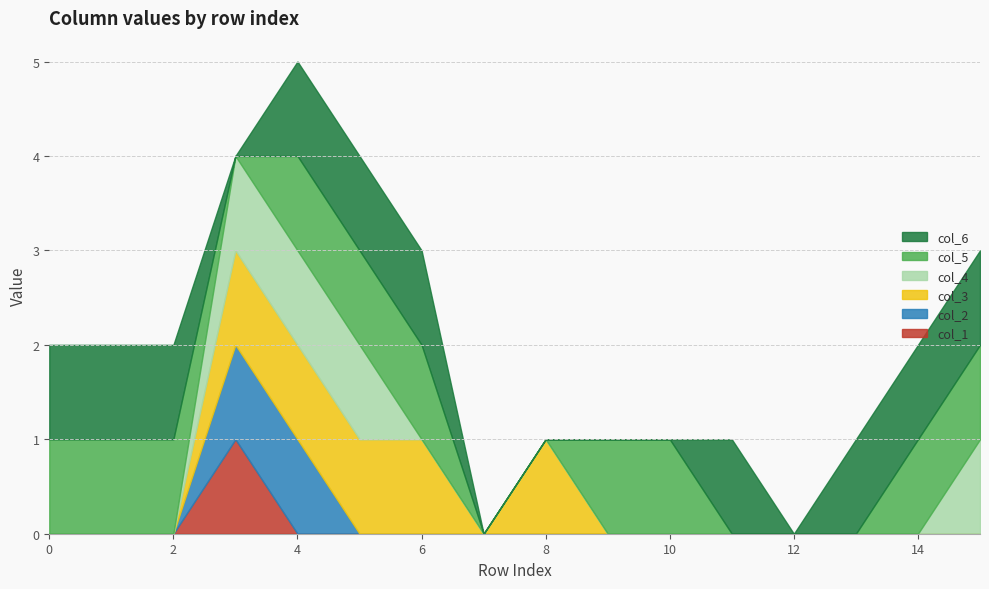

Which series has the widest spread of values?

col_1